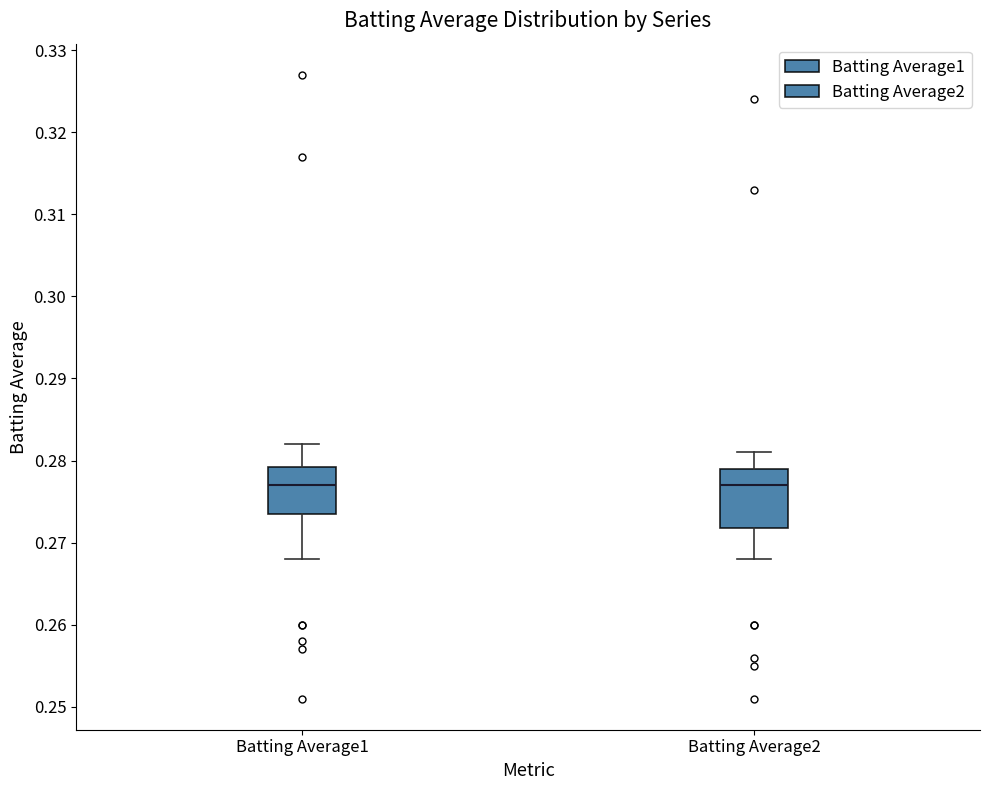

Reading left to right, read every box against the y-axis: the position of its median line, the range the box covers, and the ends of its whiskers. The values are not printed on the chart, so give them approximately, as read against the axis.

Batting Average1: median 0.277, box 0.274 to 0.279, whiskers 0.268 to 0.282
Batting Average2: median 0.277, box 0.272 to 0.279, whiskers 0.268 to 0.281